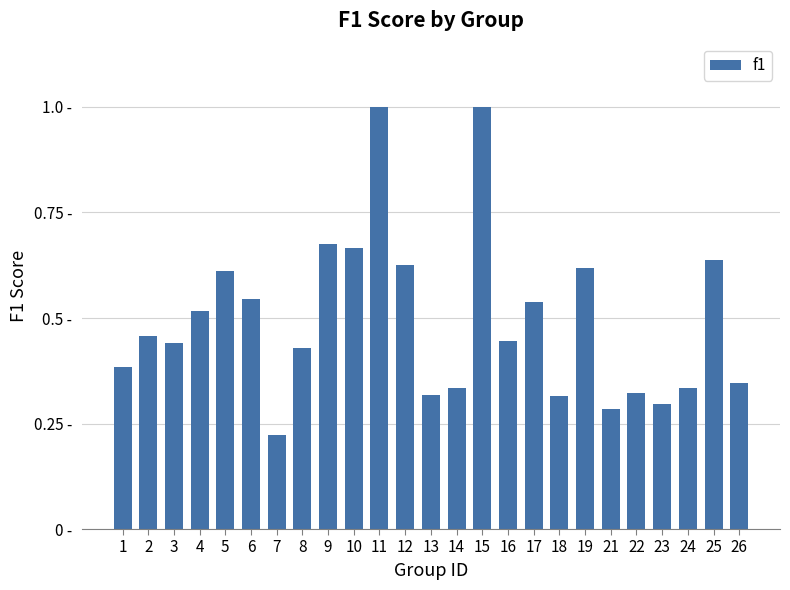

What is the smallest value displayed?

0.2